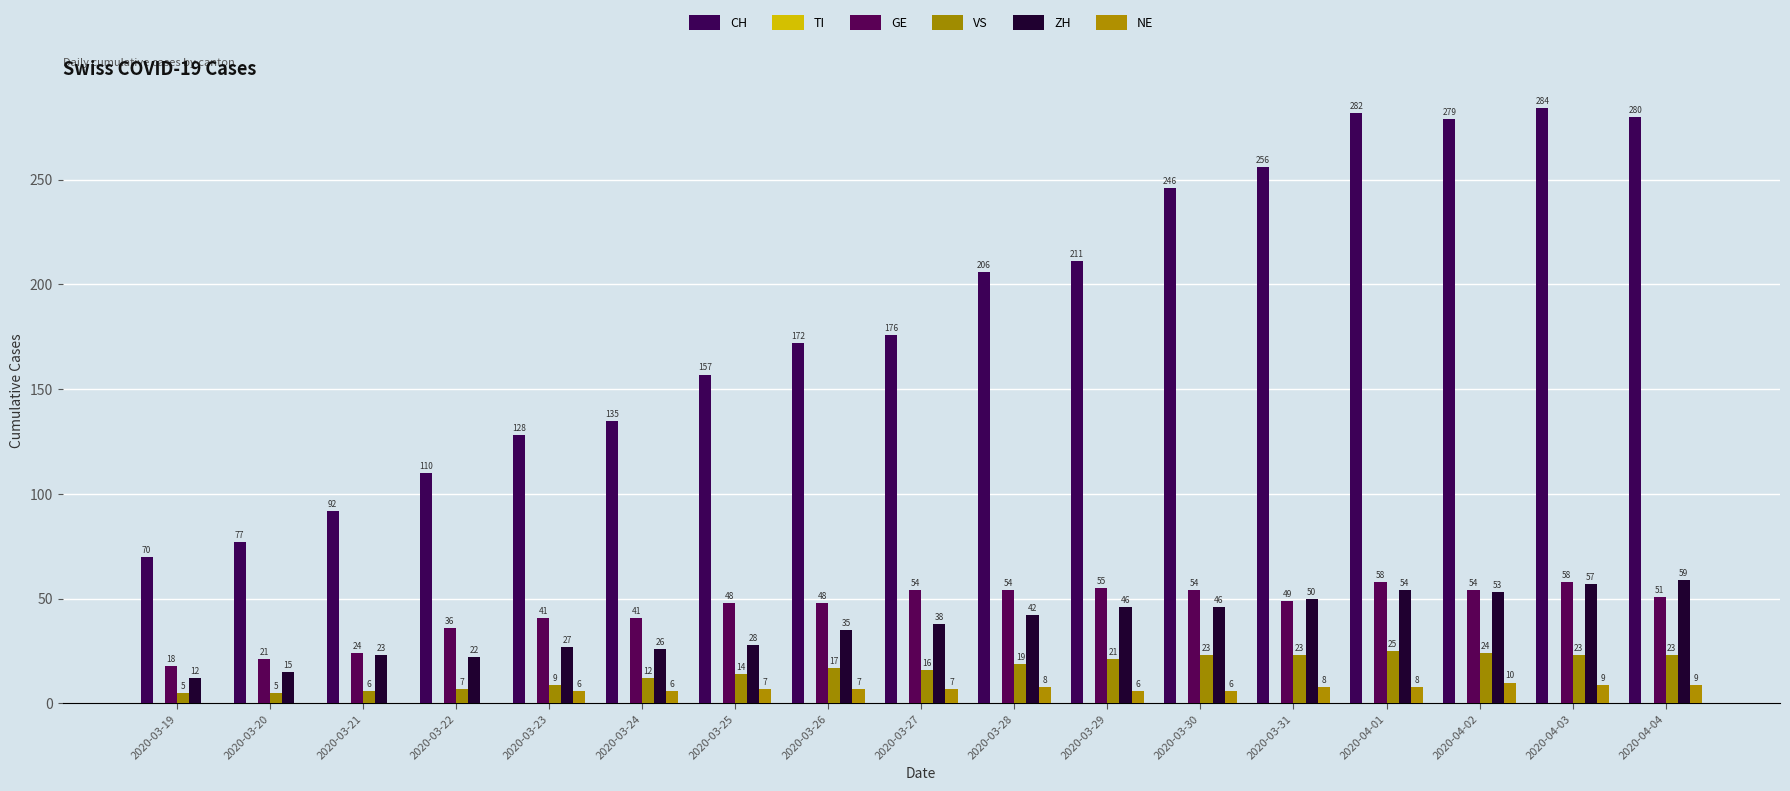

At which category is the sum across all series the highest?

2020-04-03